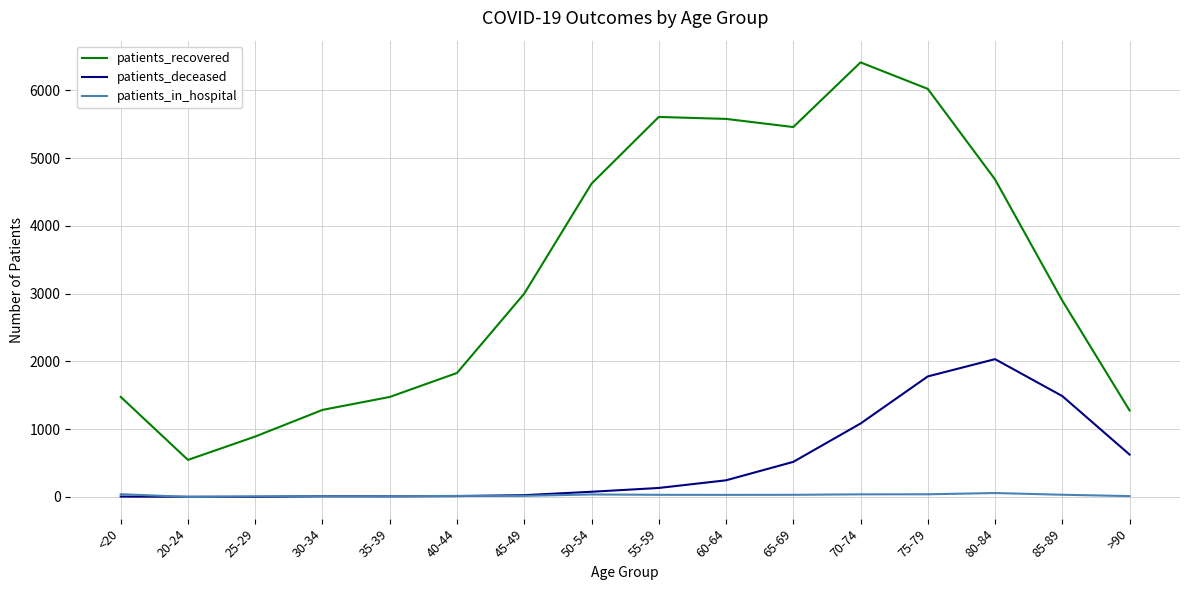

What is the maximum value for patients_recovered?

6413